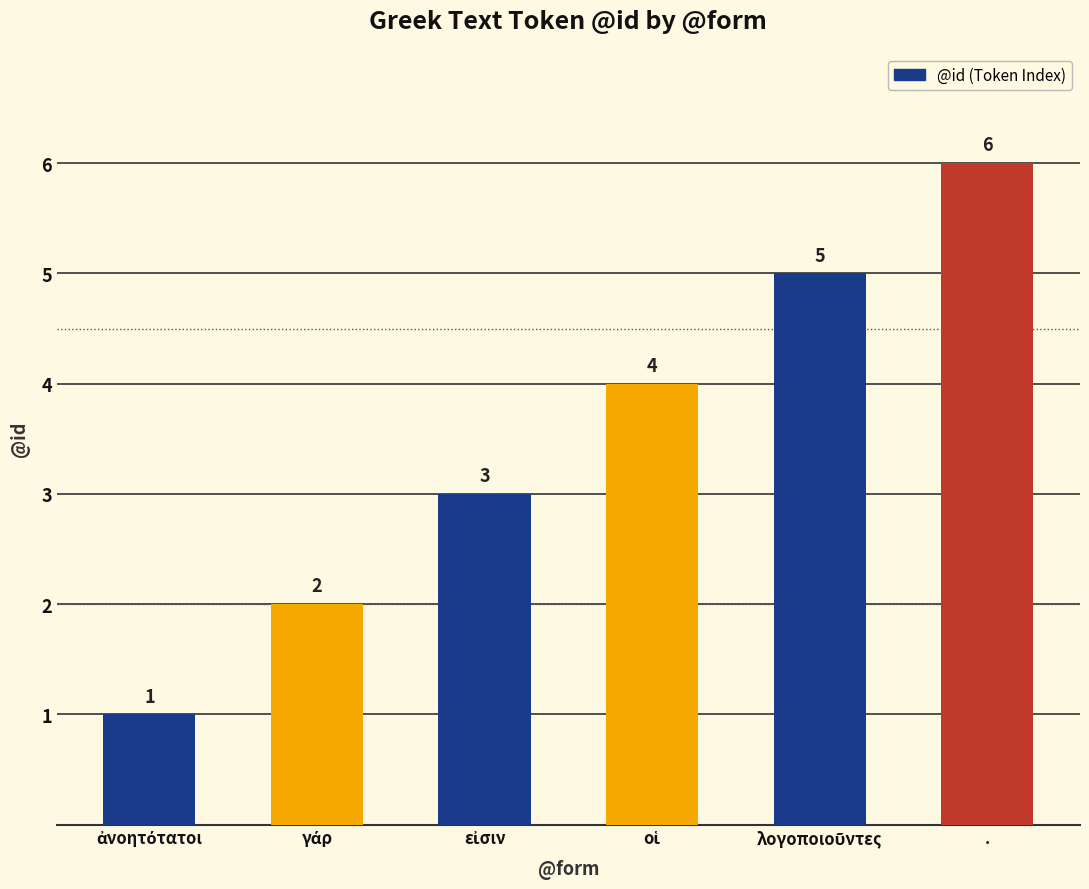

What is the value of the 2nd bar from the left?

2